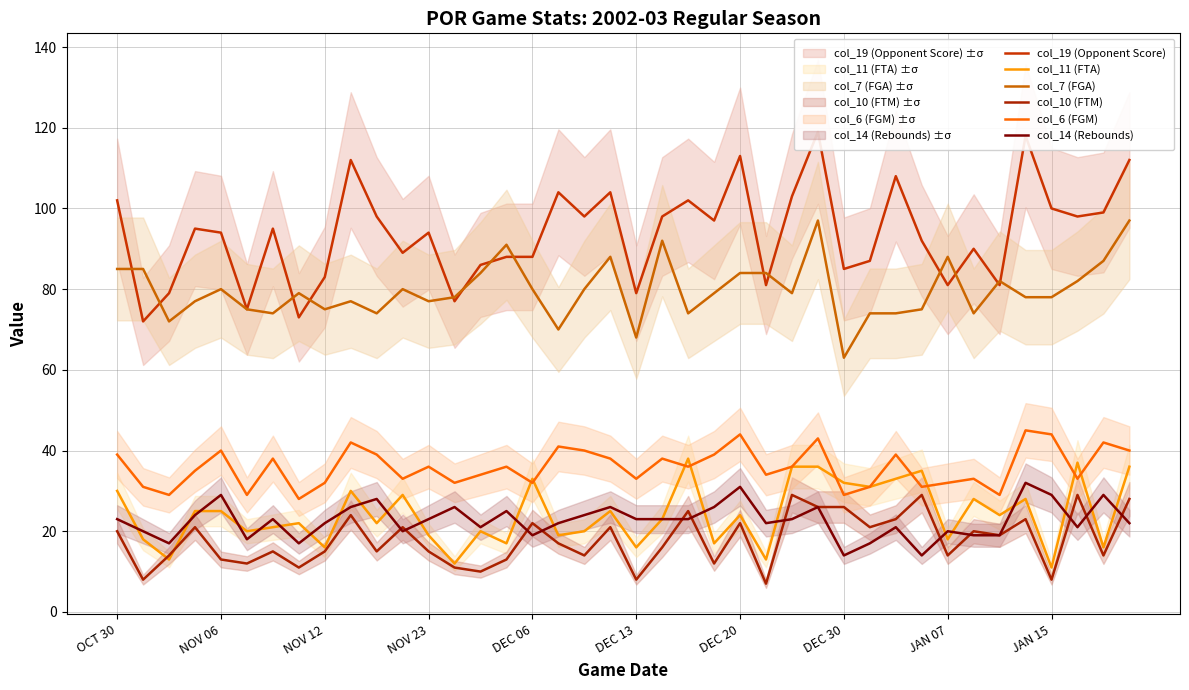

True or false: col_6 (FGM) has a value of 11 at JAN 07.

False